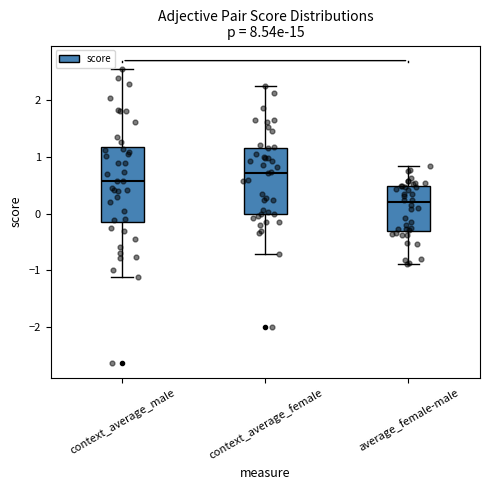

Where does the lower whisker of the box for context_average_female end on the y-axis? The values are not printed on the chart, so give them approximately, as read against the axis.

-0.7